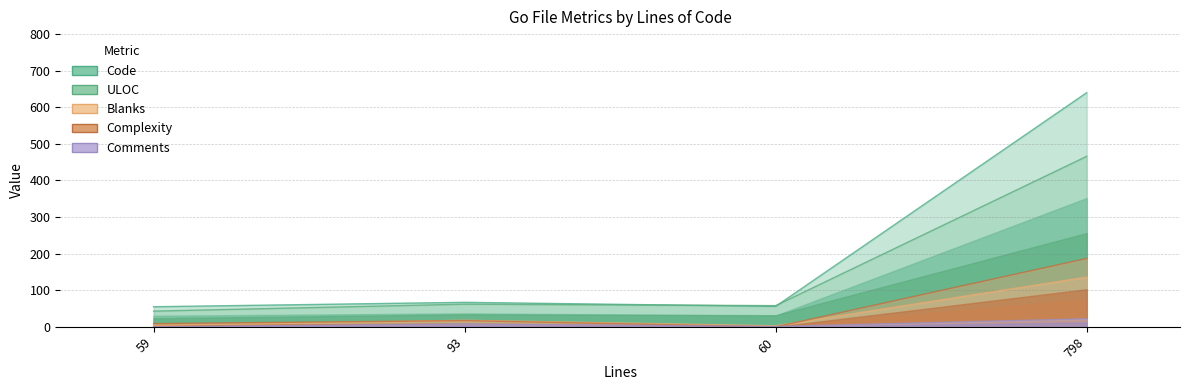

How many data points in Comments are above 8?

1